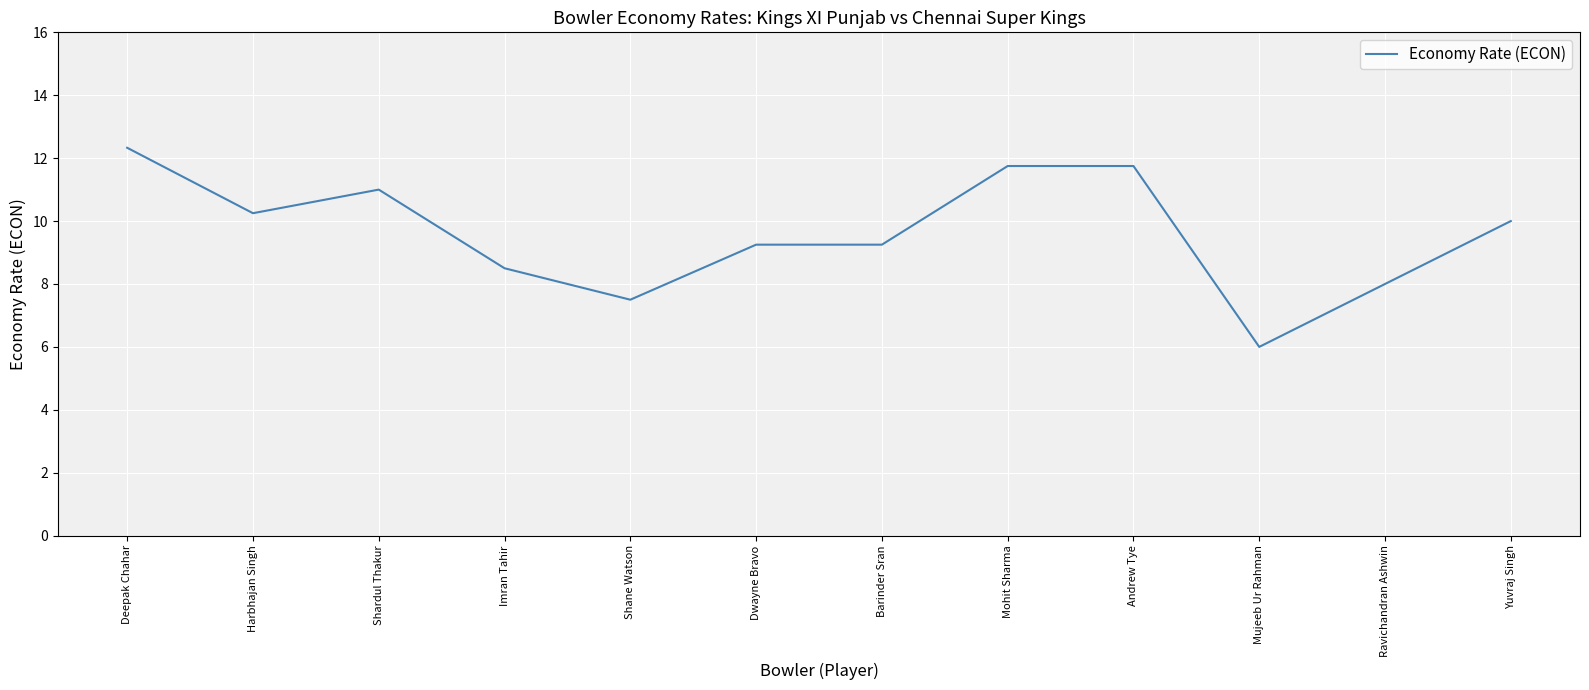

Which has a higher value, Imran Tahir or Ravichandran Ashwin?

Imran Tahir